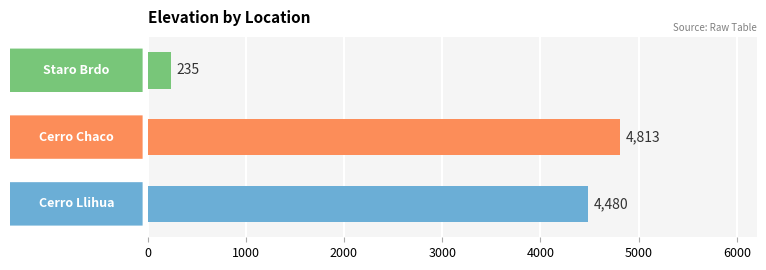

How many series are shown in this chart?

1